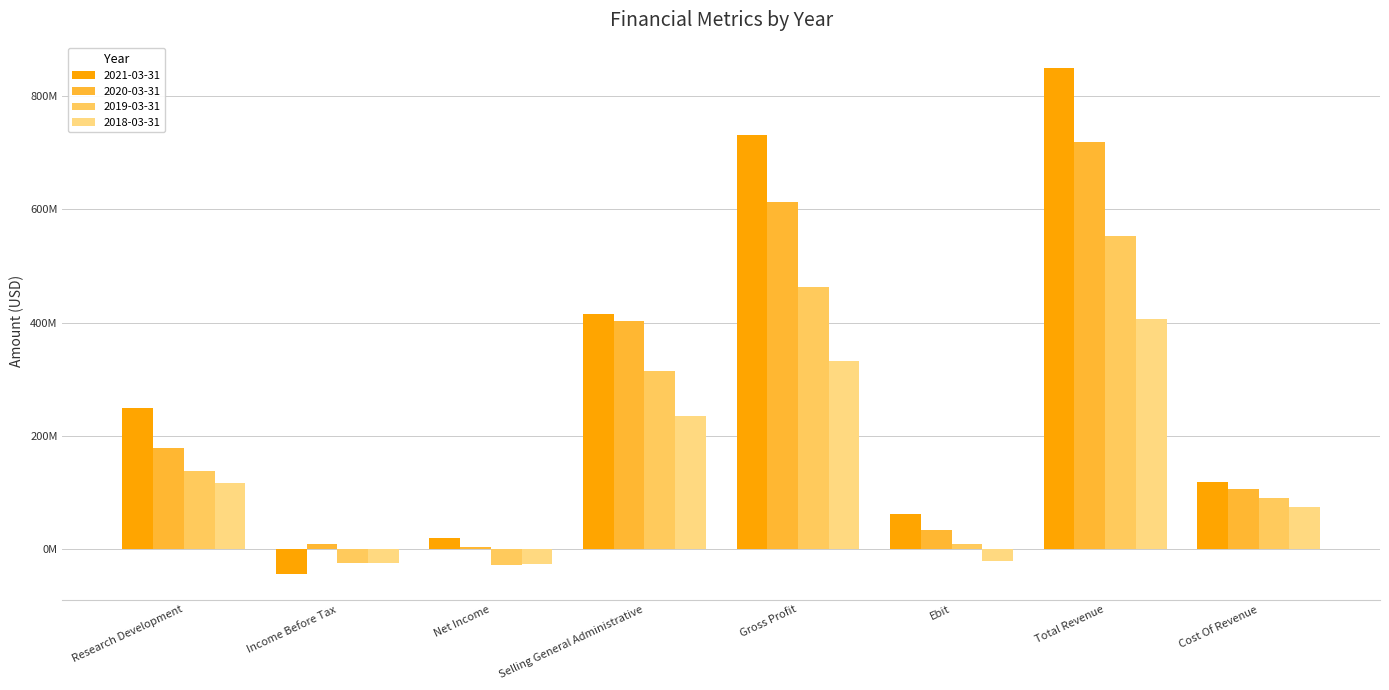

Which series has the largest range (max minus min)?

2021-03-31